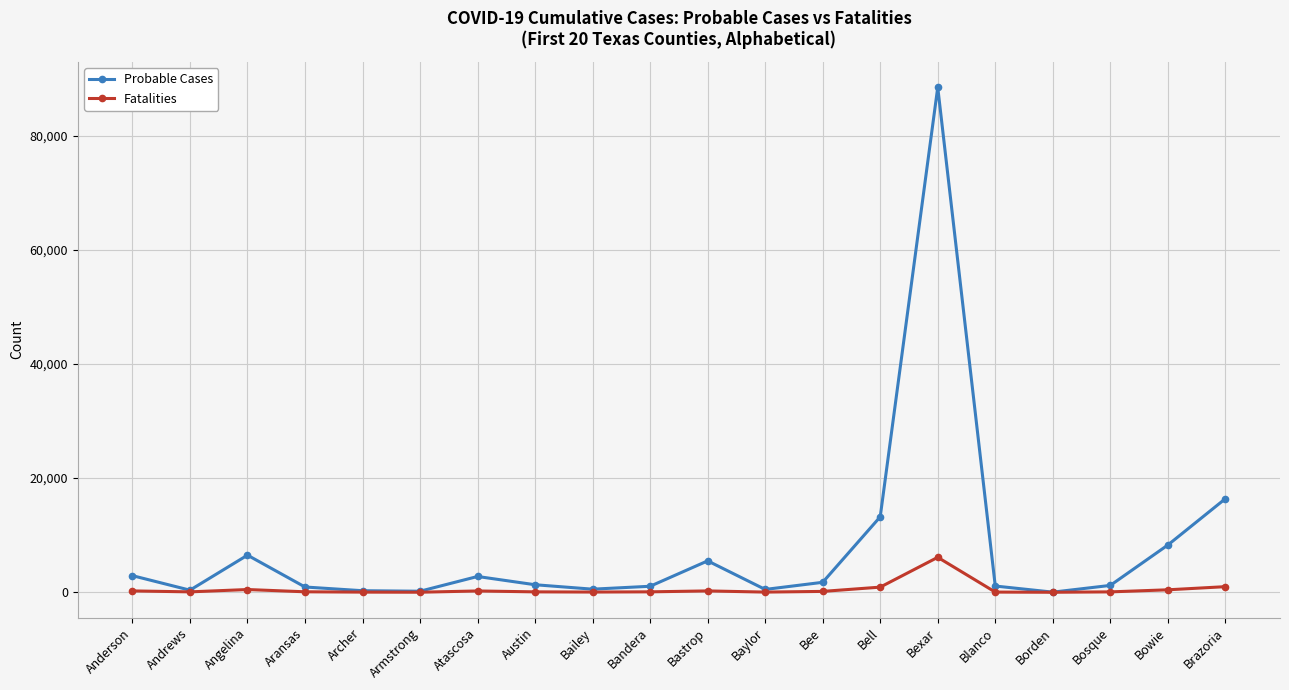

What is the label of the 13th point from the right?

Austin